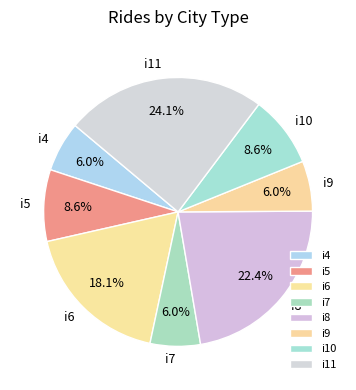

Is there a majority slice in this chart?

No